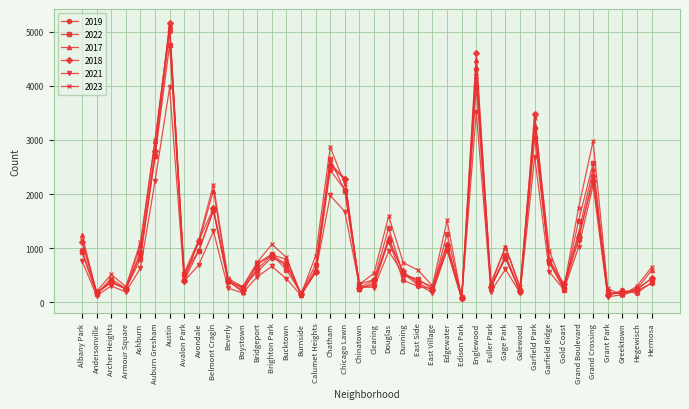

Is the value of 2023 at Andersonville greater than the value of 2022 at Englewood?

No